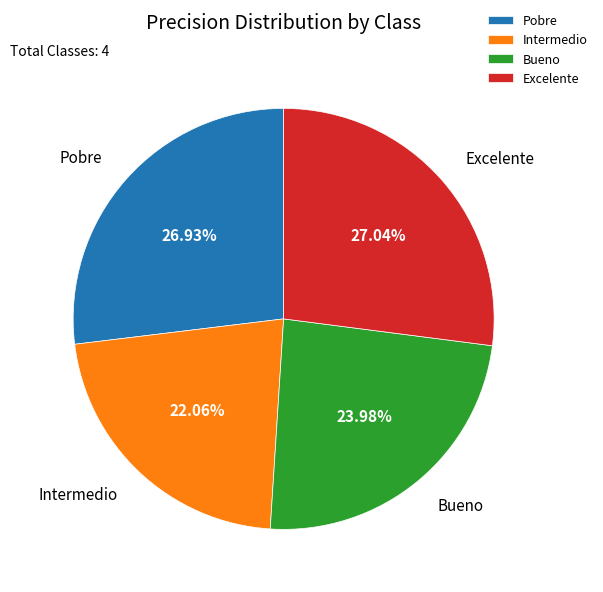

Is Intermedio the majority of the pie?

No